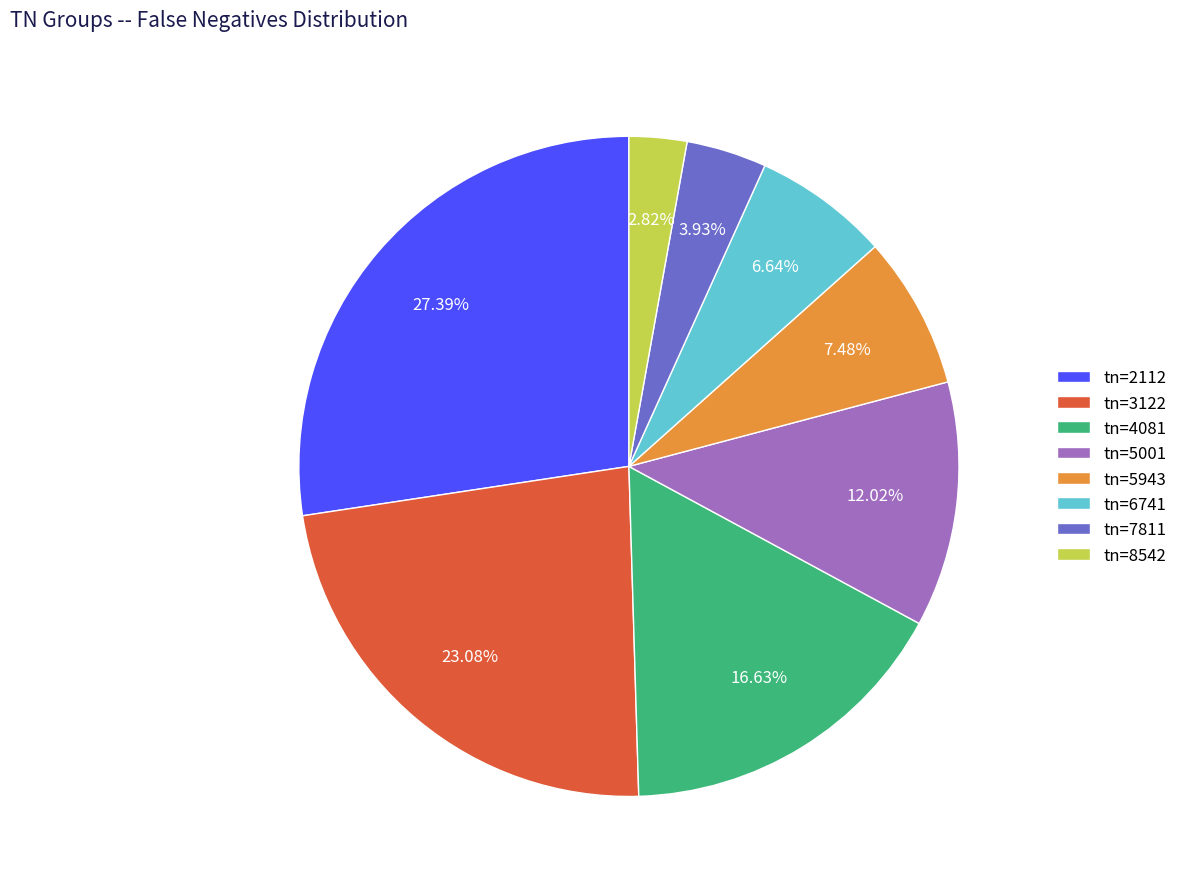

Rank the categories by value from lowest to highest.

tn=8542, tn=7811, tn=6741, tn=5943, tn=5001, tn=4081, tn=3122, tn=2112